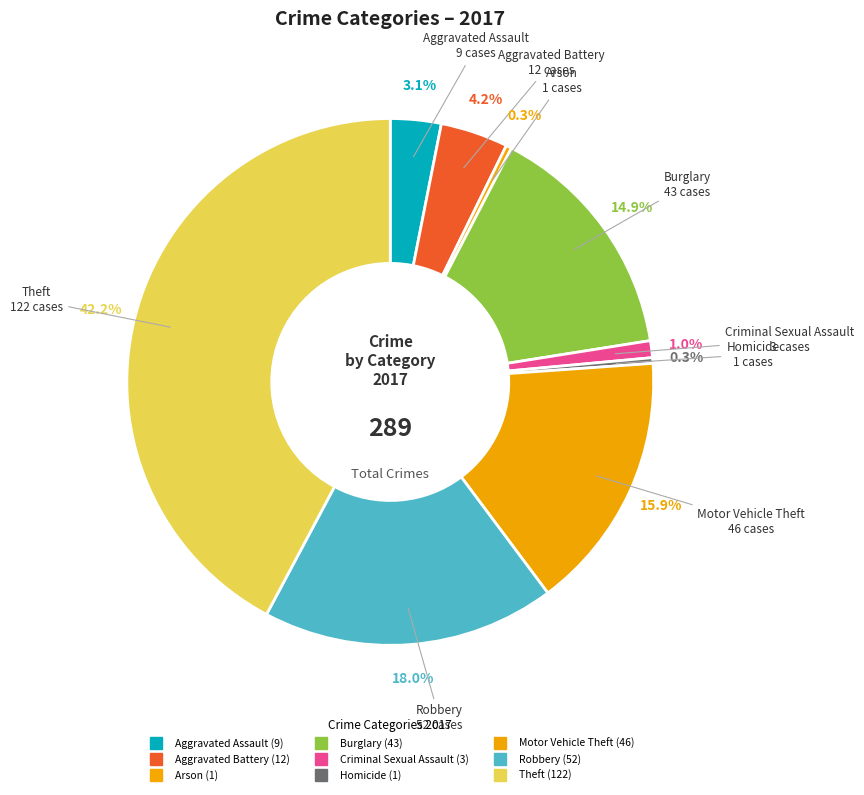

How many segments does this pie chart have?

9